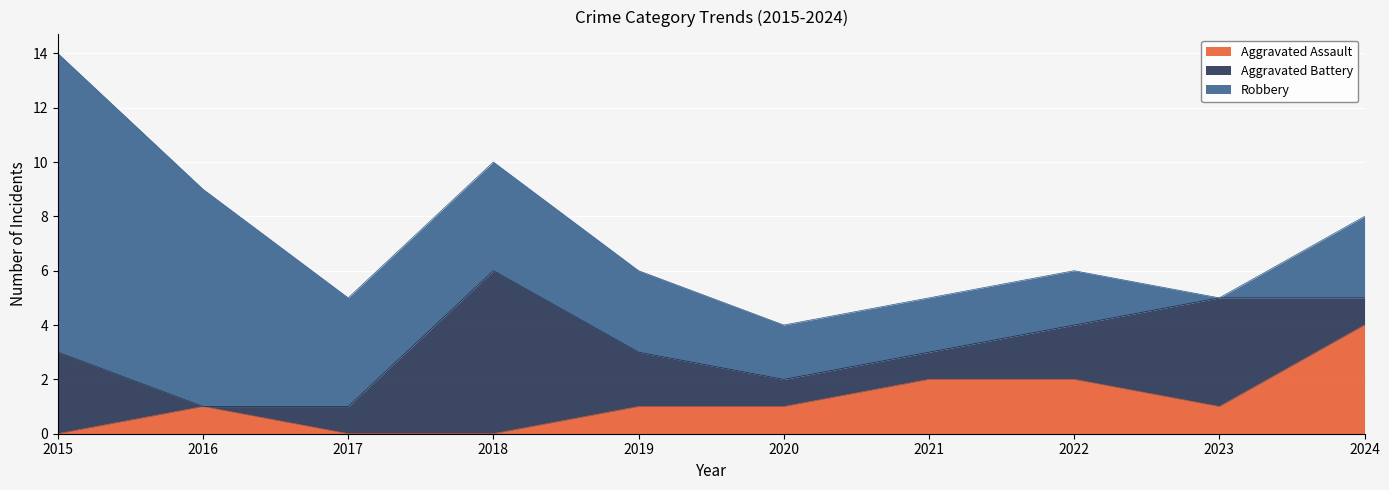

What is the sum of the Robbery values at 2017 and 2023?

4